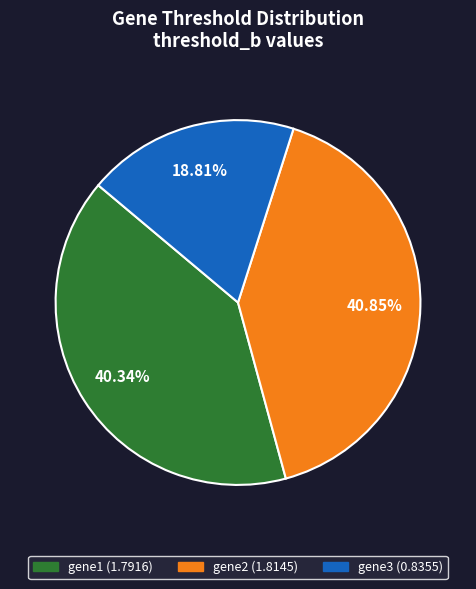

Count the number of slices in the pie.

3